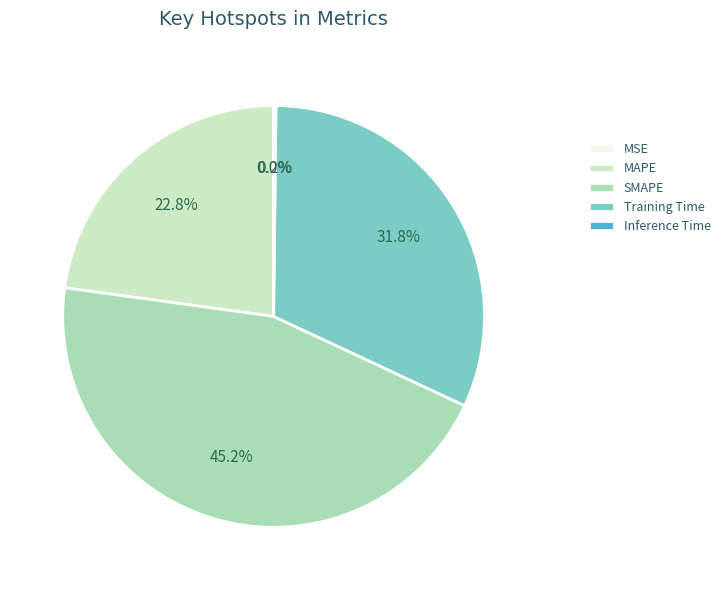

What is the largest slice in the pie chart?

SMAPE